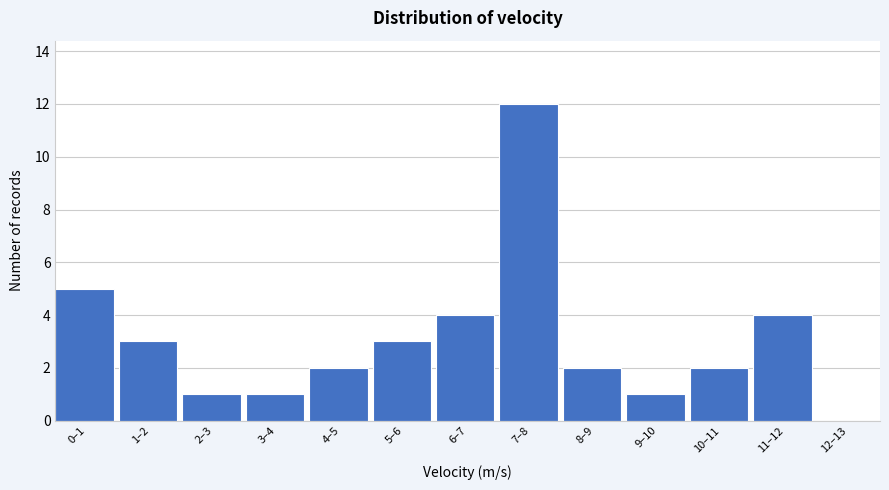

Reading right to left, what are all the values shown in this chart?

12–13=0	11–12=4	10–11=2	9–10=1	8–9=2	7–8=12	6–7=4	5–6=3	4–5=2	3–4=1	2–3=1	1–2=3	0–1=5